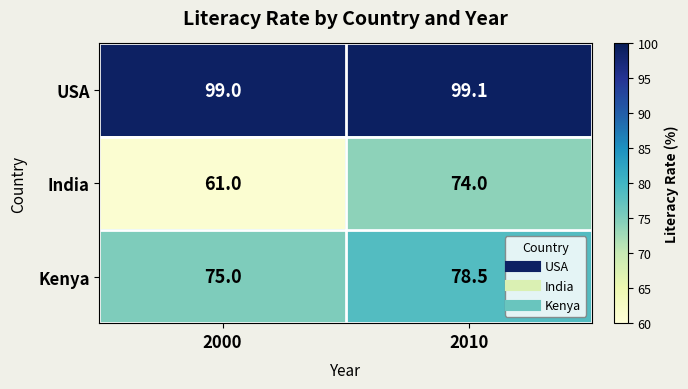

How many data points in Kenya are less than 78?

1